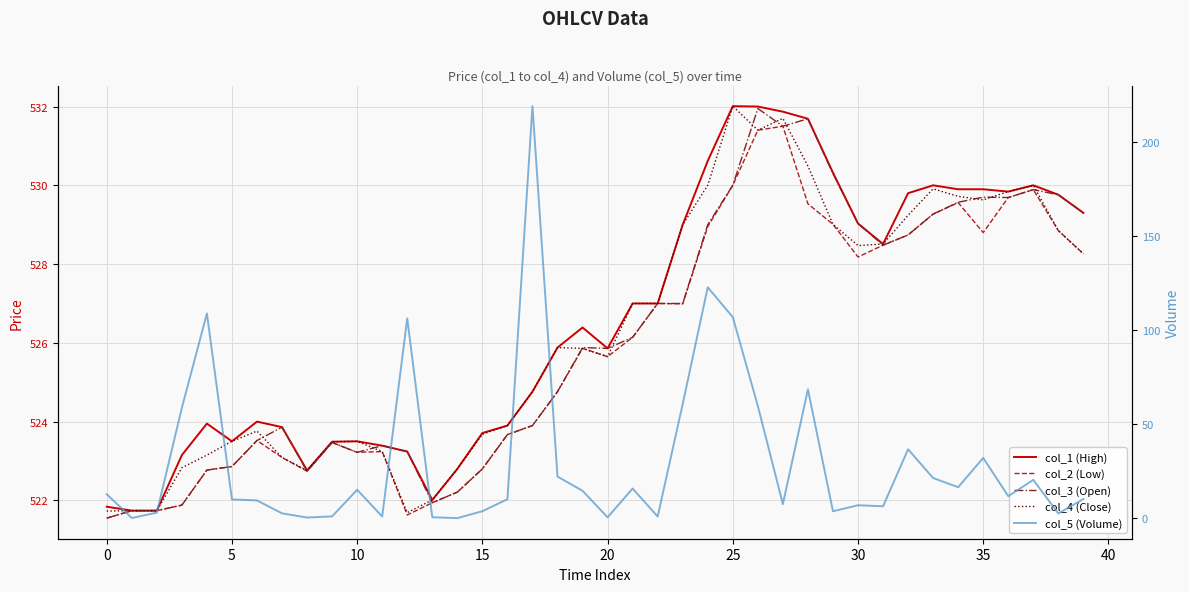

At which category is the sum across all series the highest?

17